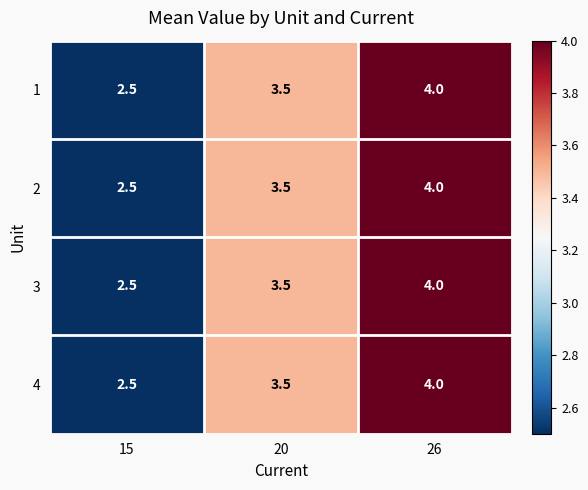

Is it true that 4 equals 2.5 at 15?

True